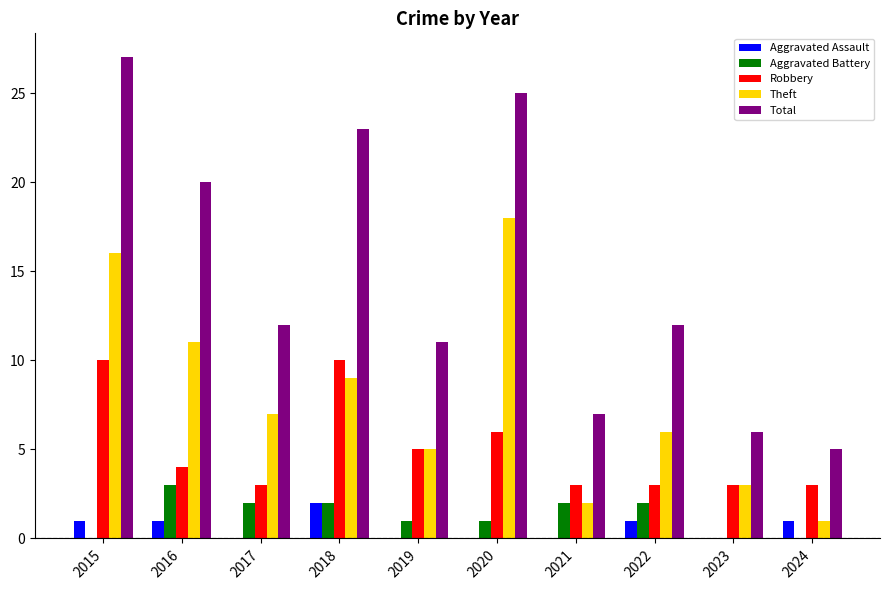

What is the approximate value of Robbery at 2017?

3